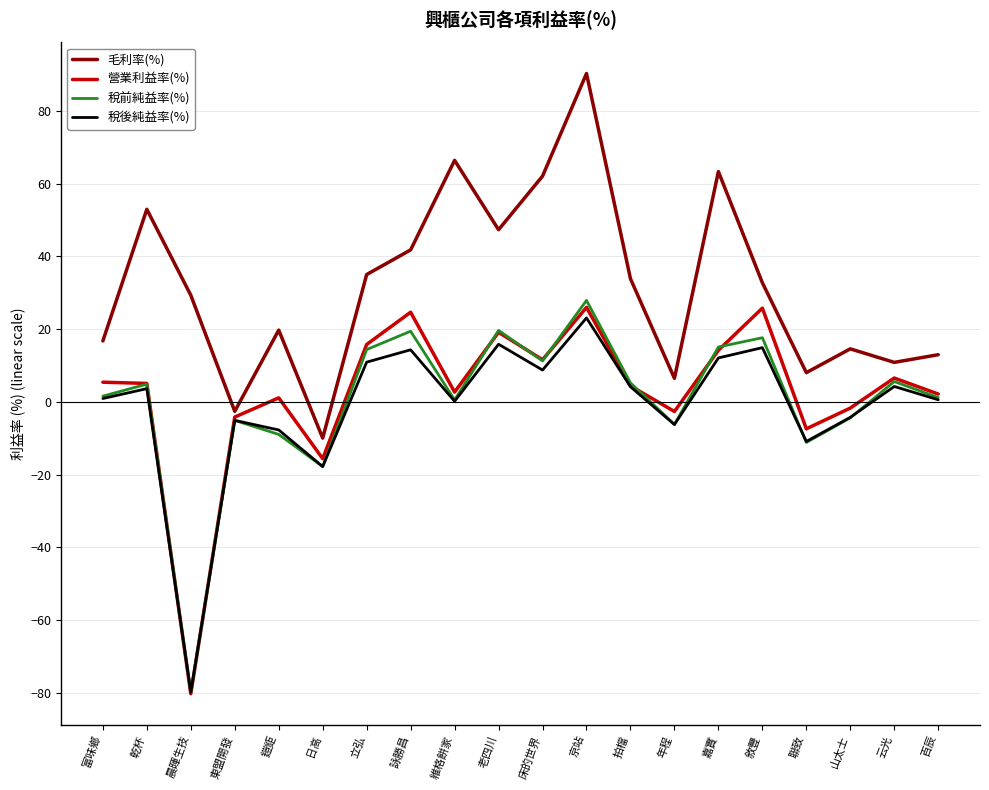

At which label does 稅後純益率(%) reach its minimum?

晨暉生技